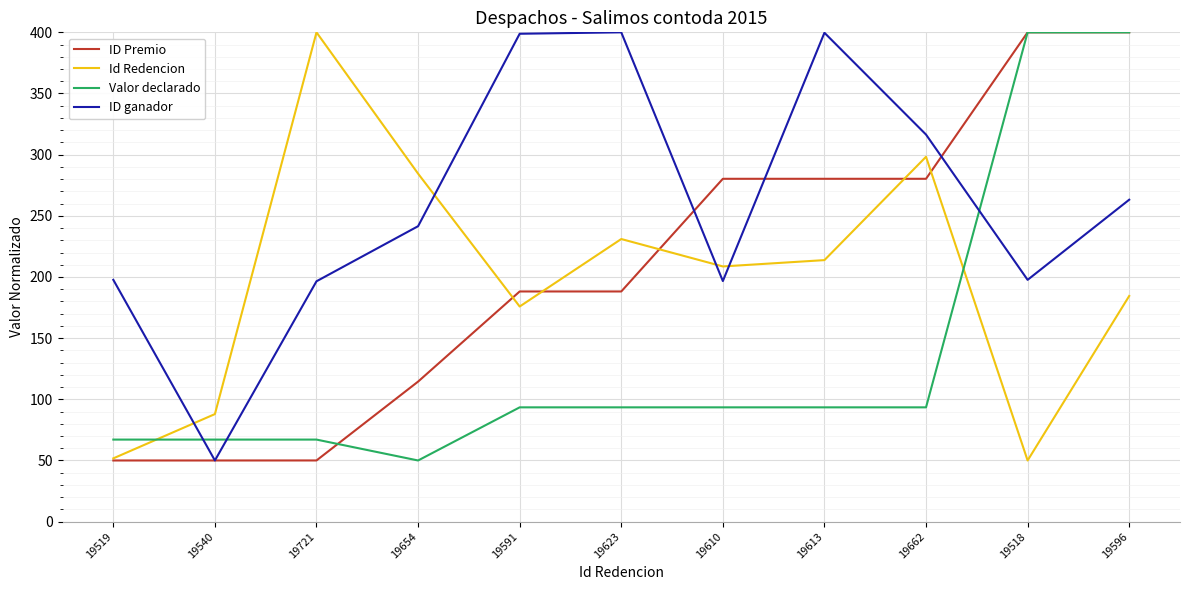

Is the value of Id Redencion at 19596 greater than the value of Valor declarado at 19613?

Yes